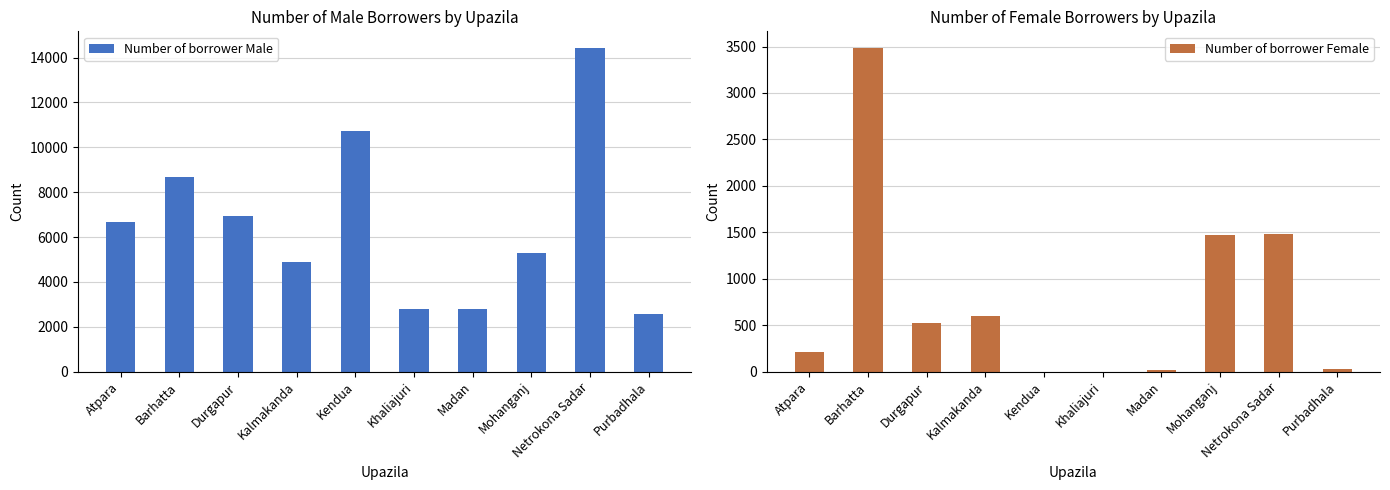

At Mohanganj, list the series in order from smallest to largest.

Number of borrower Female, Number of borrower Male